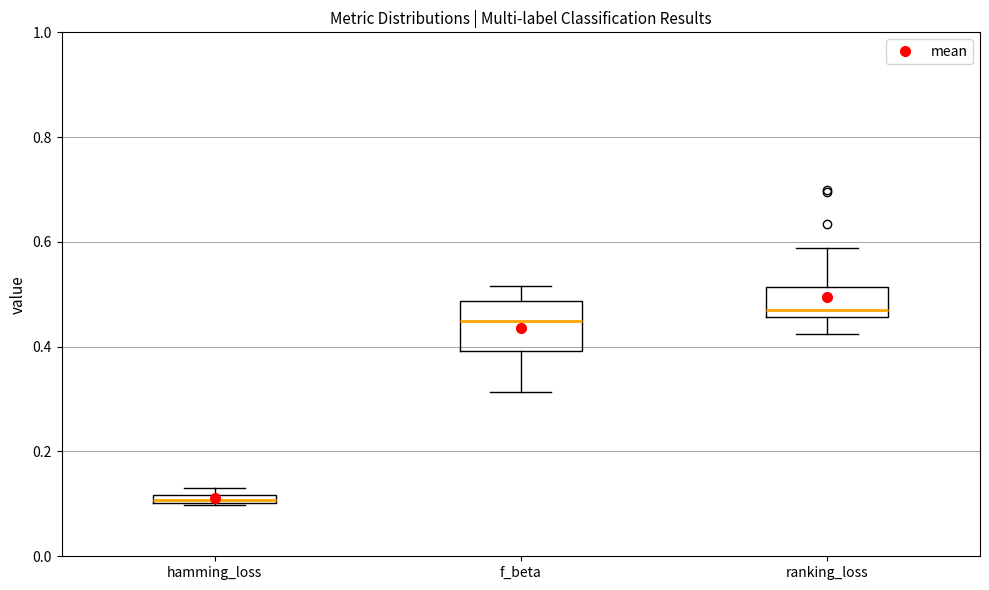

Where does the lower whisker of the box for ranking_loss end on the y-axis? The values are not printed on the chart, so give them approximately, as read against the axis.

0.42